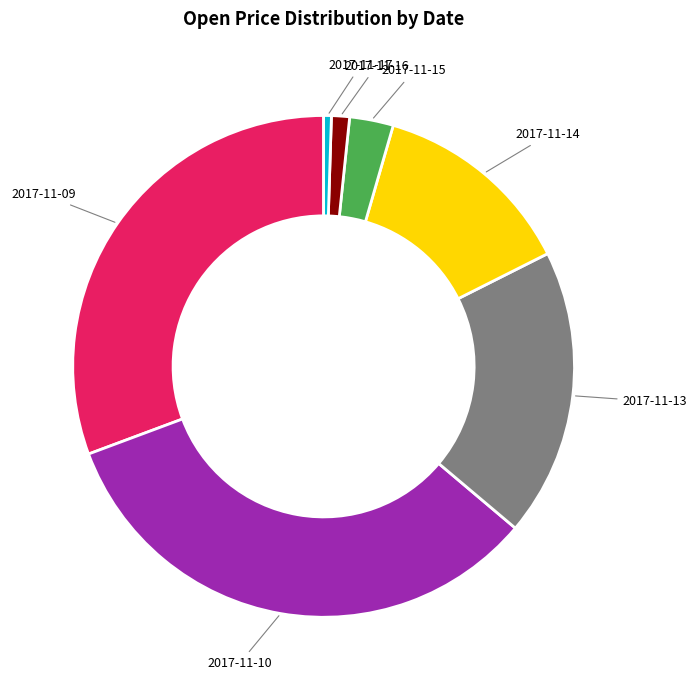

Is 2017-11-17 the majority of the pie?

No